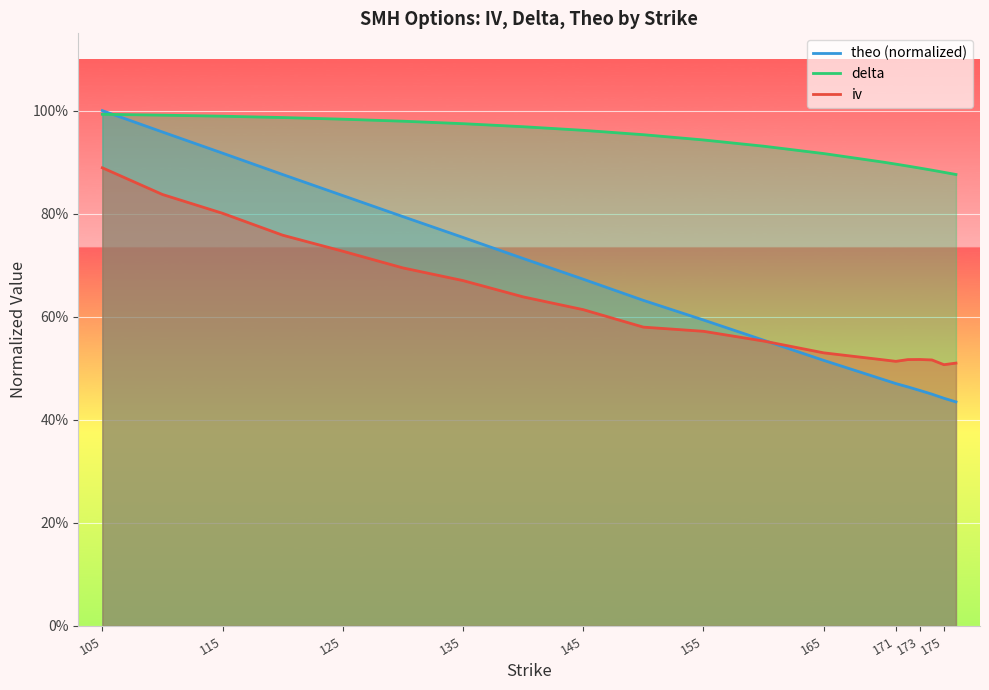

The value of theo at 120 is 0.9. True or false?

True